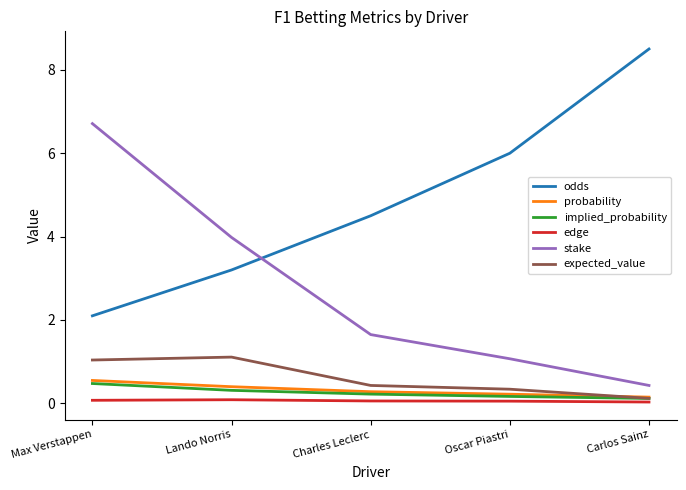

At how many categories does at least one series exceed 0?

5